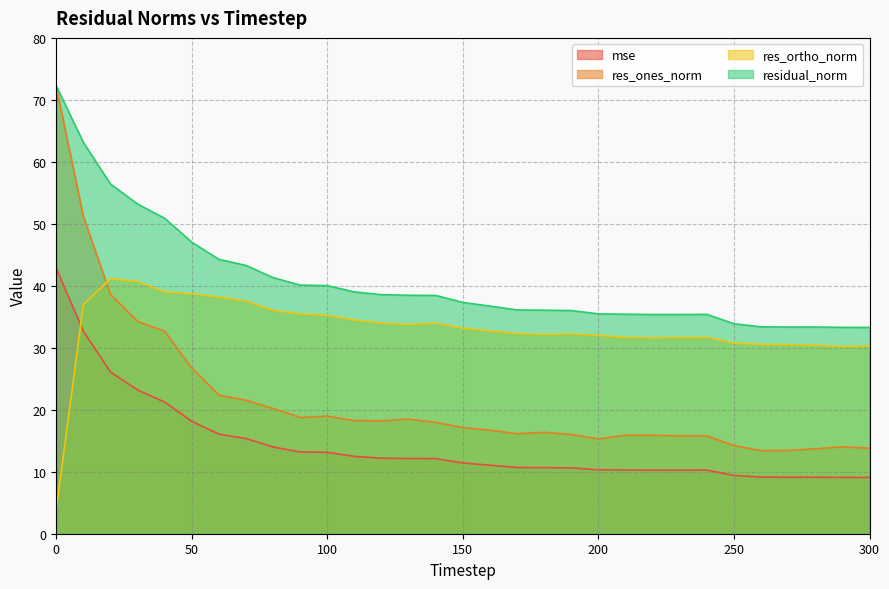

Reading left to right, list all the values displayed in this chart.

mse: 0=42.8	10=32.7	20=26.1	30=23.2	40=21.2	50=18.1	60=16.1	70=15.4	80=14.0	90=13.2	100=13.1	110=12.5	120=12.2	130=12.1	140=12.1	150=11.4	160=11.1	170=10.7	180=10.7	190=10.6	200=10.3	210=10.3	220=10.3	230=10.3	240=10.3	250=9.4	260=9.1	270=9.1	280=9.1	290=9.1	300=9.1
res_ones_norm: 0=72.1	10=51.2	20=38.6	30=34.3	40=32.7	50=26.7	60=22.4	70=21.5	80=20.2	90=18.8	100=19.0	110=18.2	120=18.2	130=18.5	140=18.0	150=17.1	160=16.7	170=16.1	180=16.4	190=16.0	200=15.3	210=15.9	220=15.9	230=15.8	240=15.8	250=14.2	260=13.4	270=13.4	280=13.7	290=14.0	300=13.8
res_ortho_norm: 0=4.1	10=37.0	20=41.1	30=40.7	40=39.0	50=38.7	60=38.2	70=37.5	80=36.0	90=35.5	100=35.3	110=34.5	120=34.0	130=33.7	140=34.0	150=33.2	160=32.7	170=32.3	180=32.1	190=32.3	200=32.0	210=31.7	220=31.6	230=31.7	240=31.7	250=30.8	260=30.6	270=30.5	280=30.4	290=30.2	300=30.3
residual_norm: 0=72.2	10=63.1	20=56.4	30=53.2	40=50.9	50=47.0	60=44.3	70=43.3	80=41.3	90=40.1	100=40.0	110=39.0	120=38.6	130=38.5	140=38.5	150=37.3	160=36.7	170=36.1	180=36.1	190=36.0	200=35.5	210=35.4	220=35.4	230=35.4	240=35.4	250=33.9	260=33.4	270=33.3	280=33.4	290=33.3	300=33.3